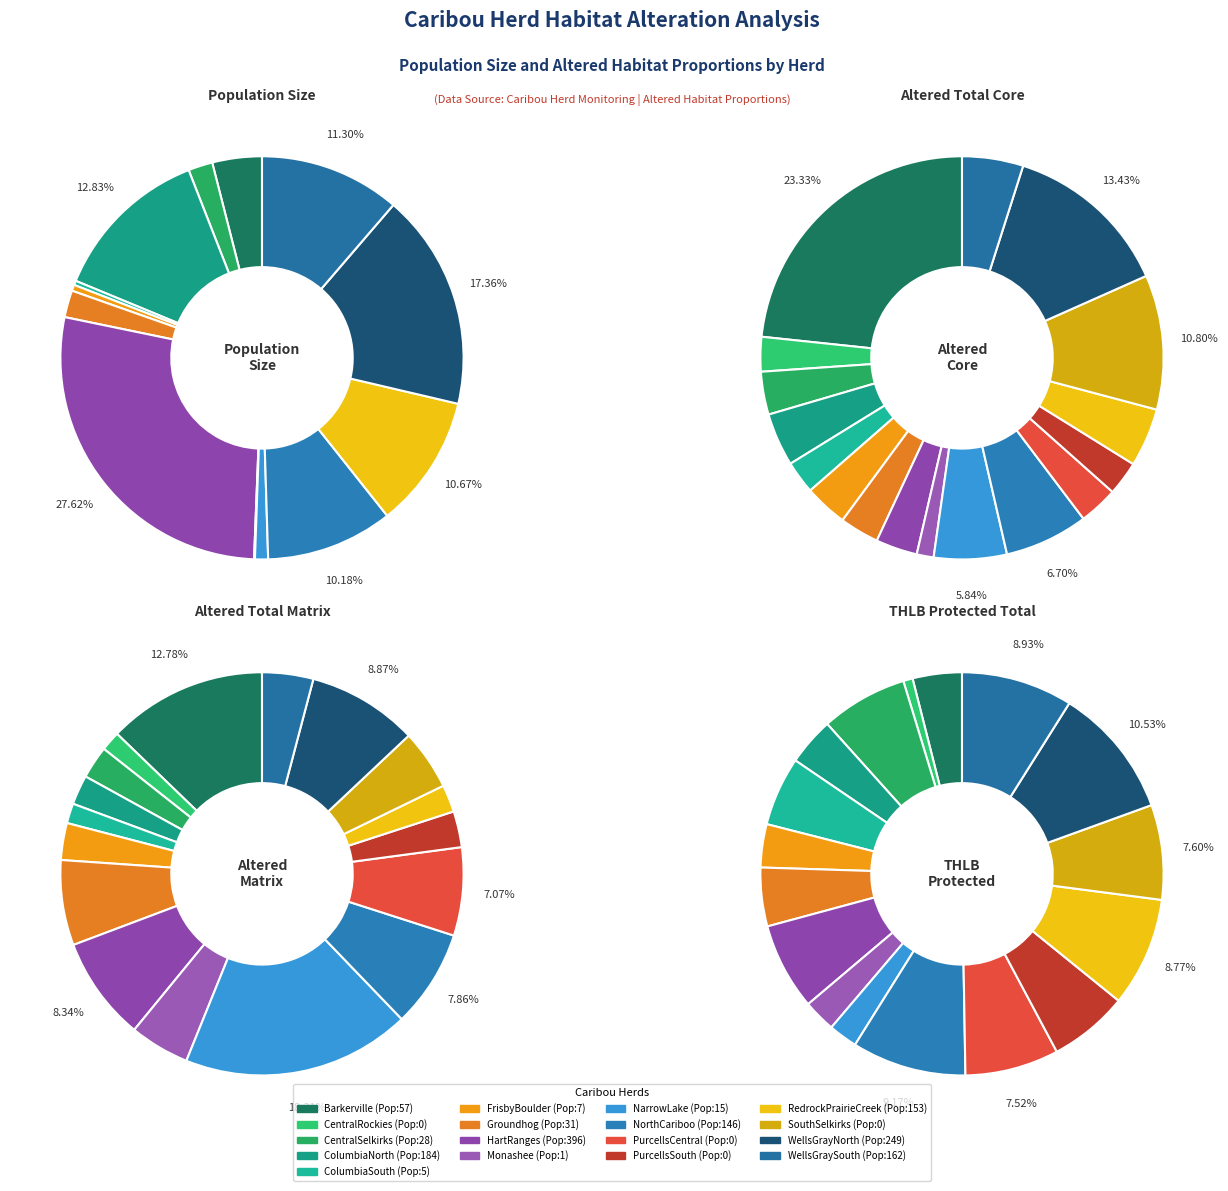

Which slice is the largest?

7